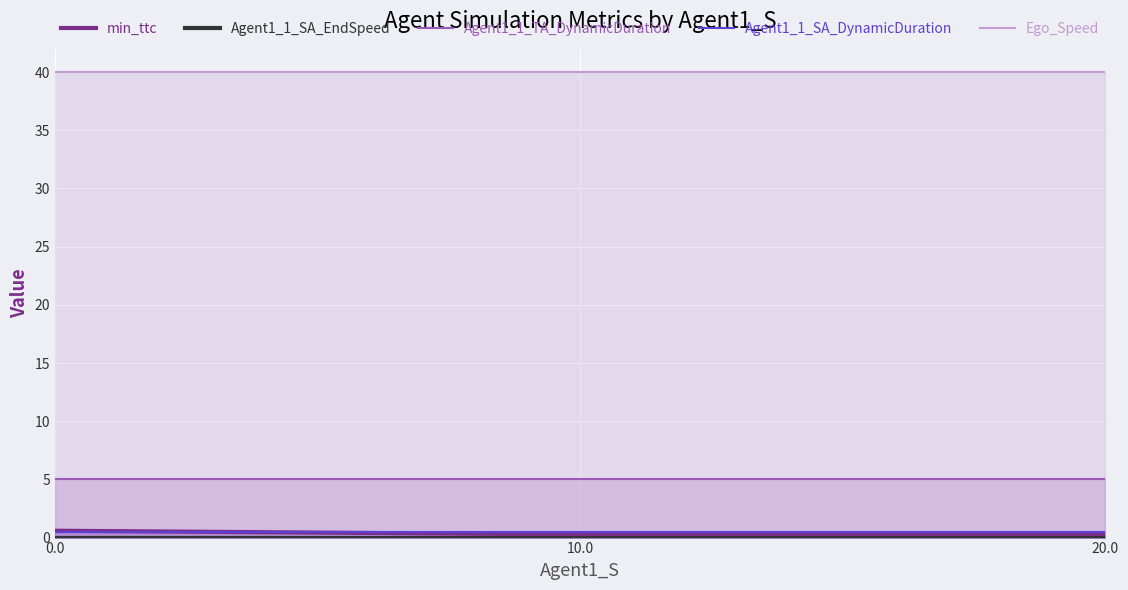

True or false: Agent1_1_TA_DynamicDuration has a value of 7.3 at 0.0.

False